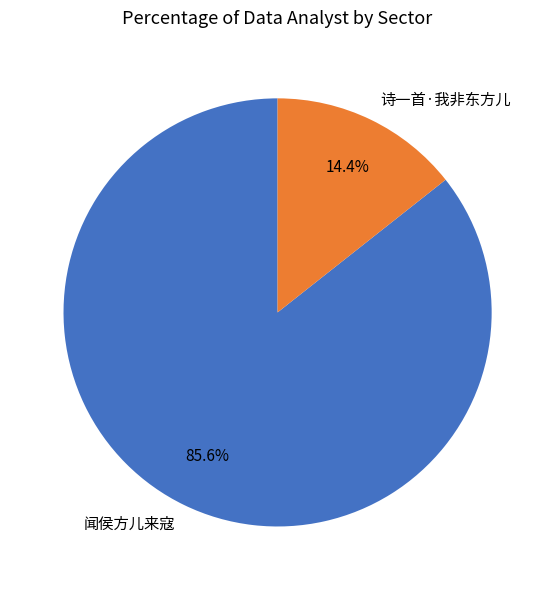

Which slice is the largest?

闻侯方儿来寇